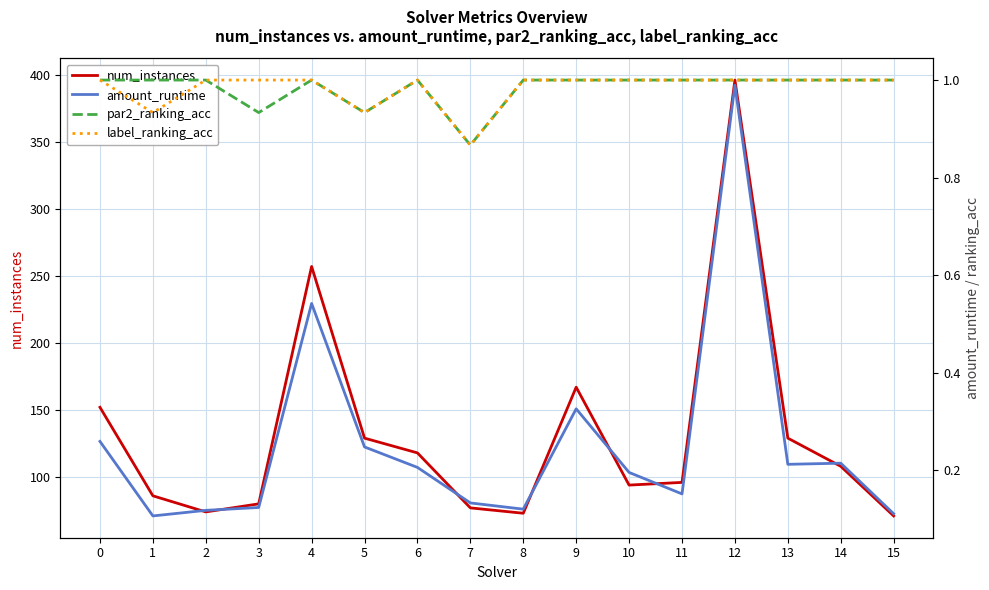

True or false: num_instances and label_ranking_acc cross at least once.

False